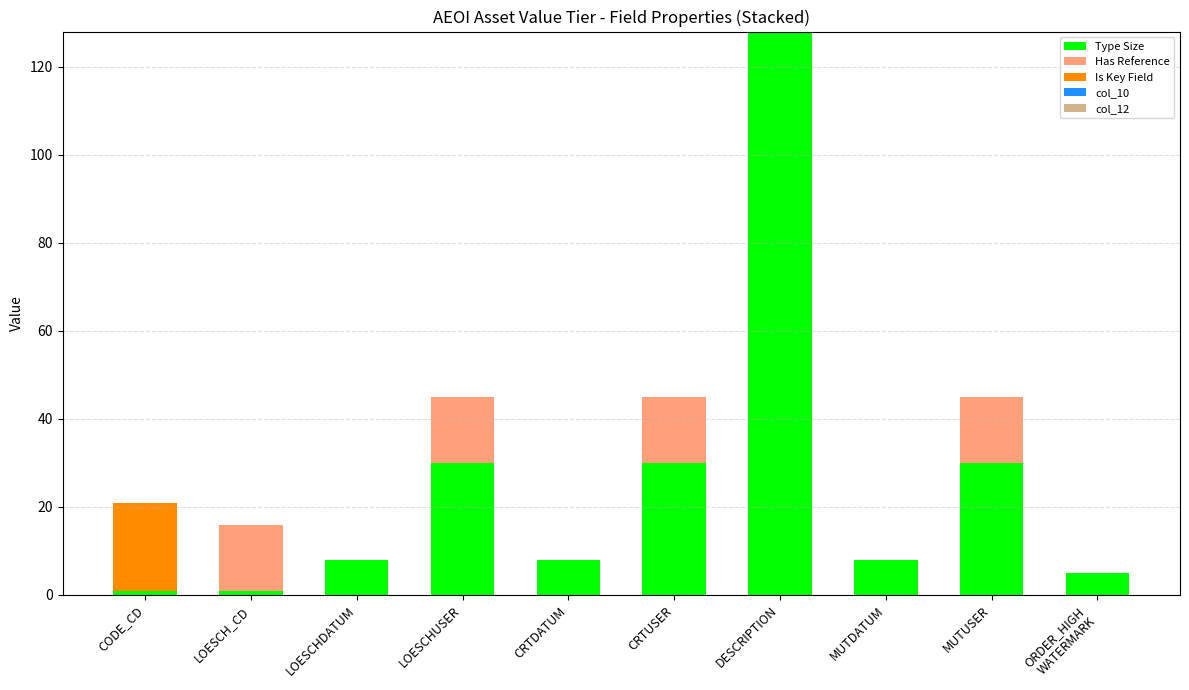

Is it true that Type Size equals 12 at LOESCHDATUM?

False